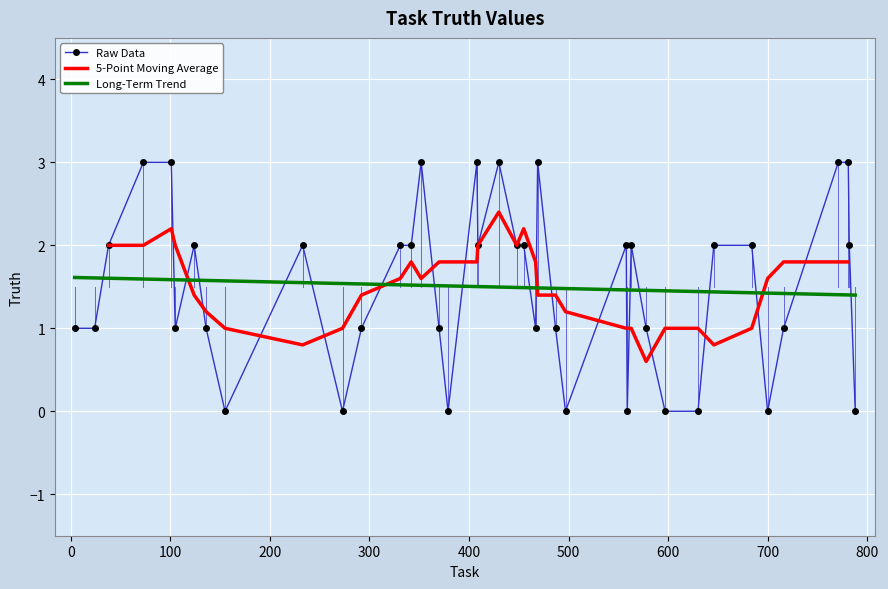

Is it true that the value at 563 is 2?

True